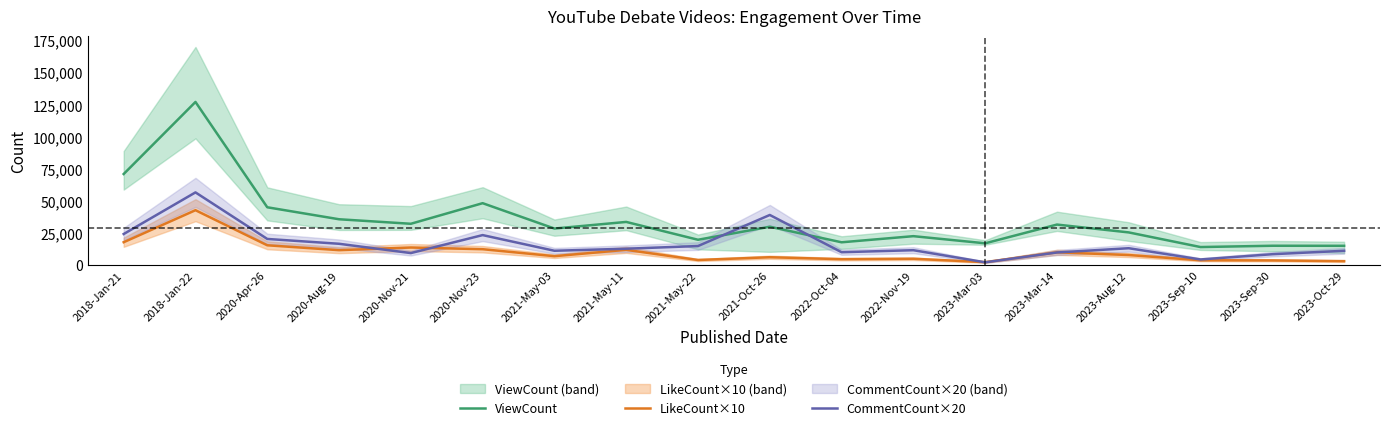

What position from the right is 2021-Oct-26?

9